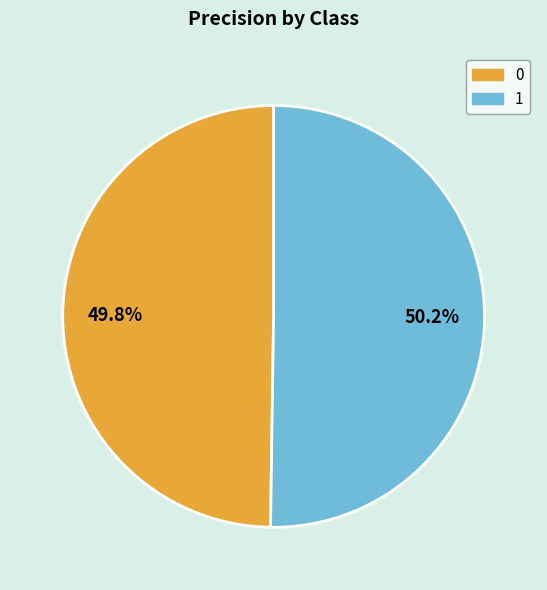

What percentage is the 0 slice, to the nearest percent?

50%